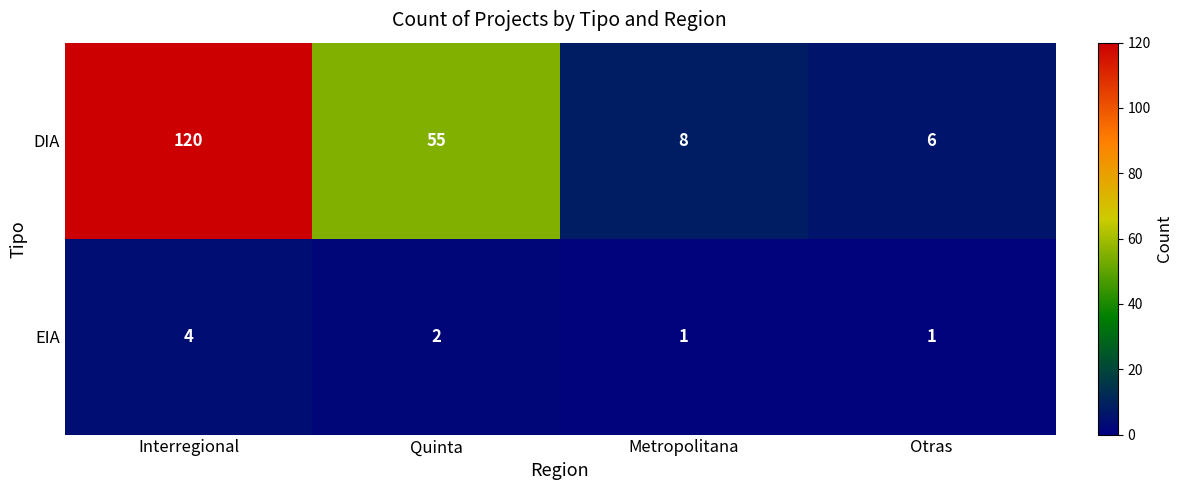

Which series changed the most between Interregional and Metropolitana?

DIA